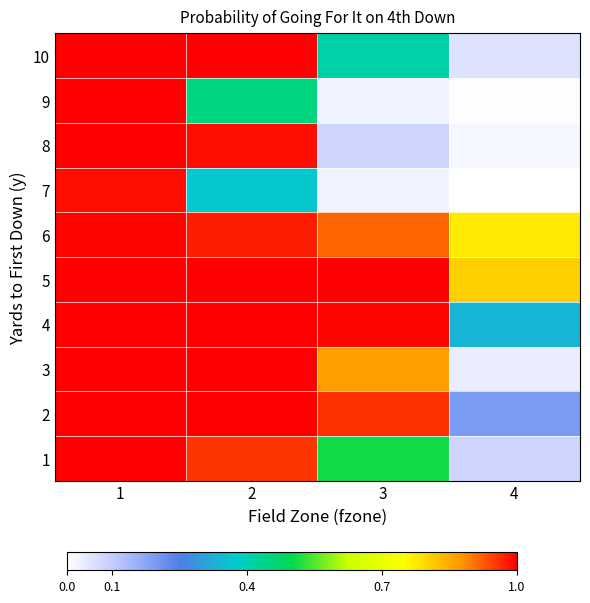

Reading left to right, transcribe all the data shown in this chart.

1: 1=1.0	2=1.0	3=0.5	4=0.1
2: 1=1.0	2=1.0	3=1.0	4=0.2
3: 1=1.0	2=1.0	3=0.9	4=0.0
4: 1=1.0	2=1.0	3=1.0	4=0.3
5: 1=1.0	2=1.0	3=1.0	4=0.8
6: 1=1.0	2=1.0	3=0.9	4=0.8
7: 1=1.0	2=0.4	3=0.0	4=0.0
8: 1=1.0	2=1.0	3=0.1	4=0.0
9: 1=1.0	2=0.5	3=0.0	4=0.0
10: 1=1.0	2=1.0	3=0.4	4=0.1